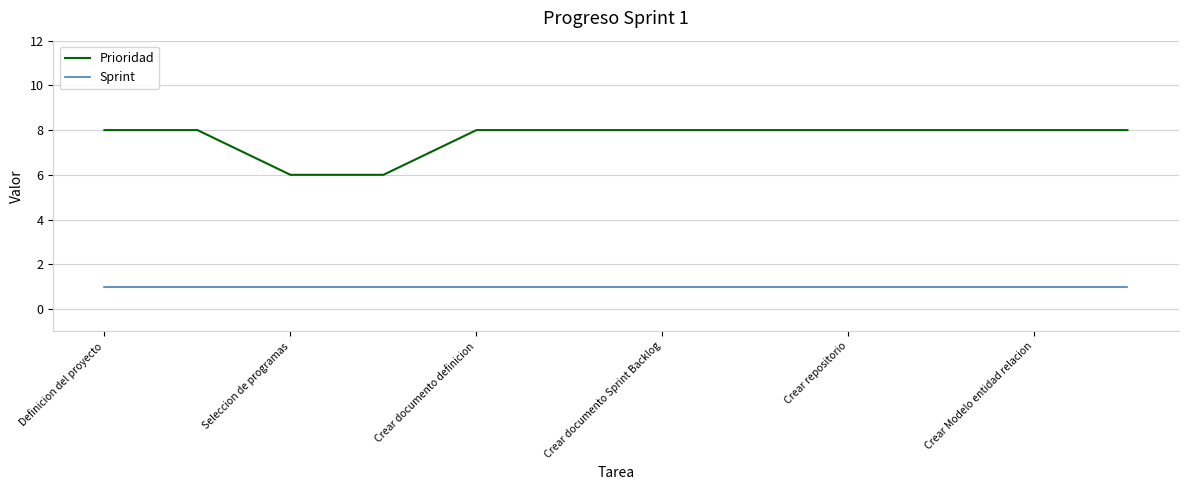

Which series has the largest total across all categories?

Prioridad